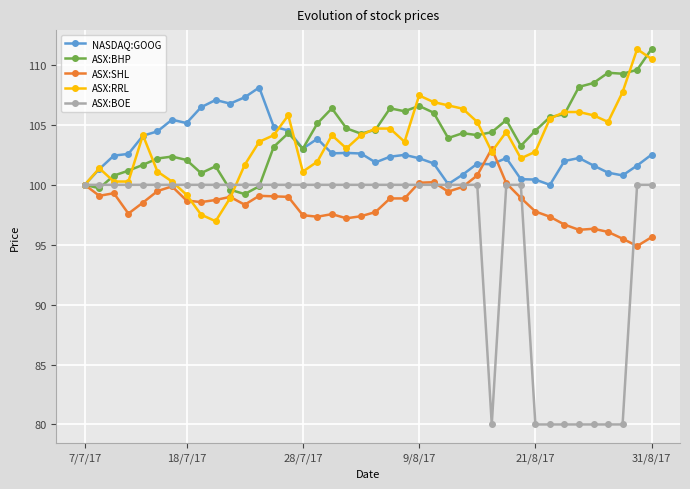

At how many categories does at least one series exceed 94?

40